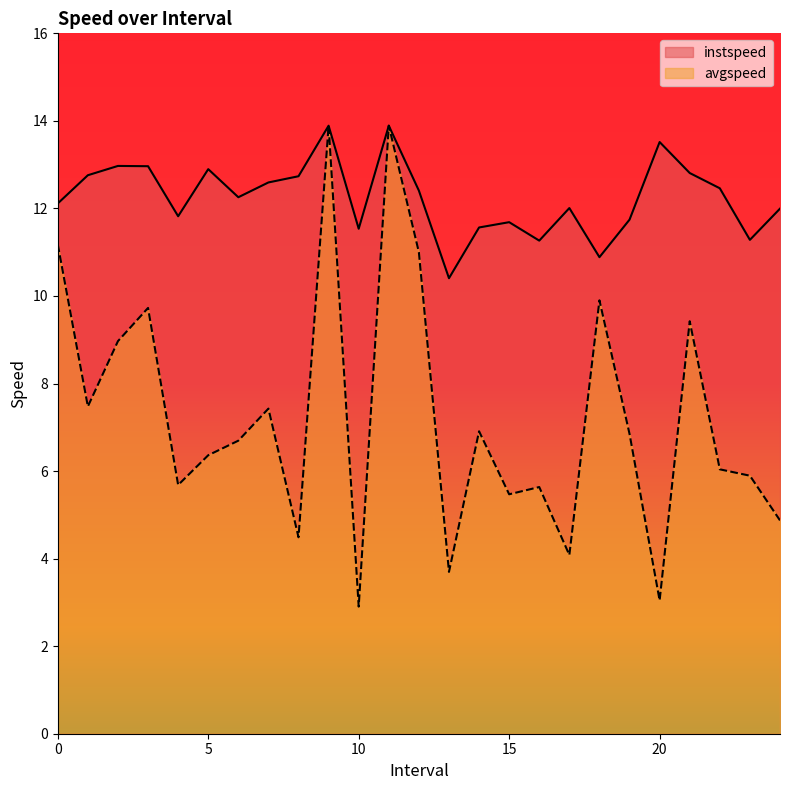

List the series in order of their peak value, lowest first.

instspeed, avgspeed